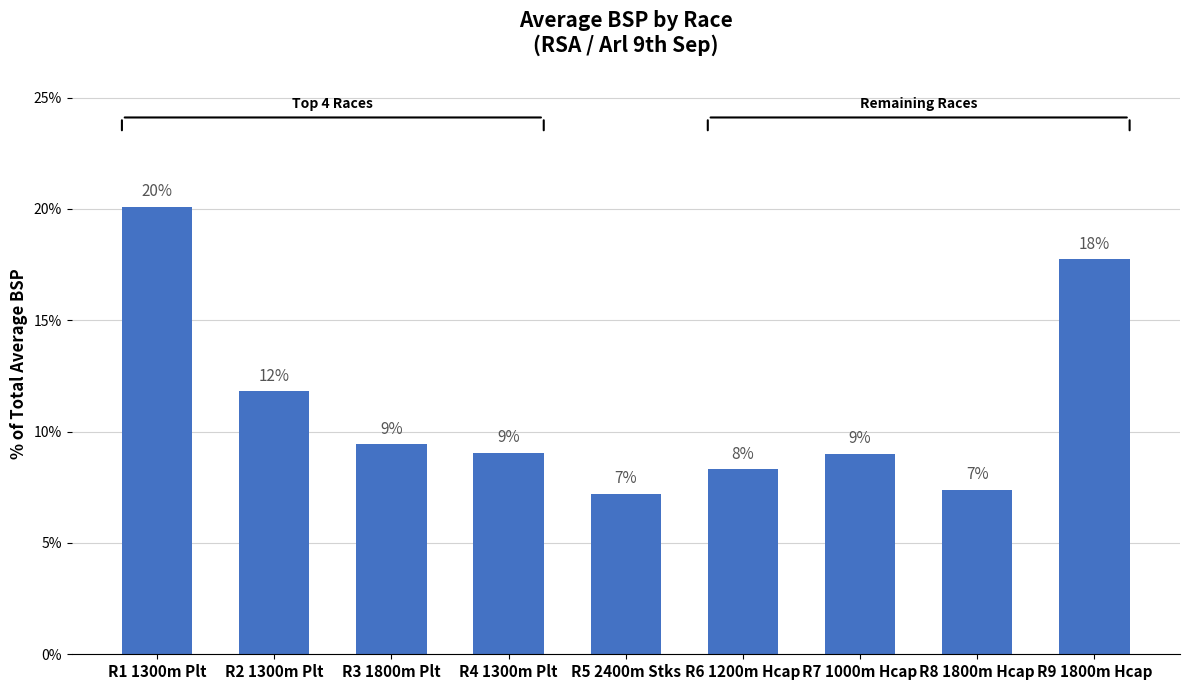

Where does the data first go above 9?

R1 1300m Plt